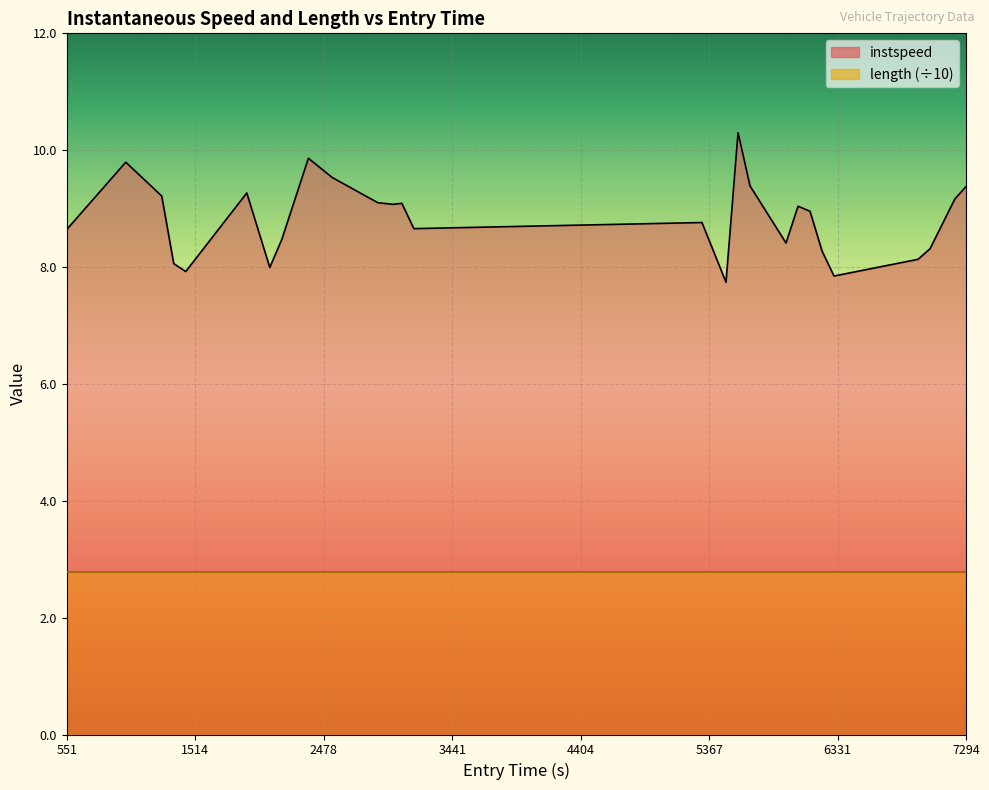

What is the greatest value displayed?

10.3